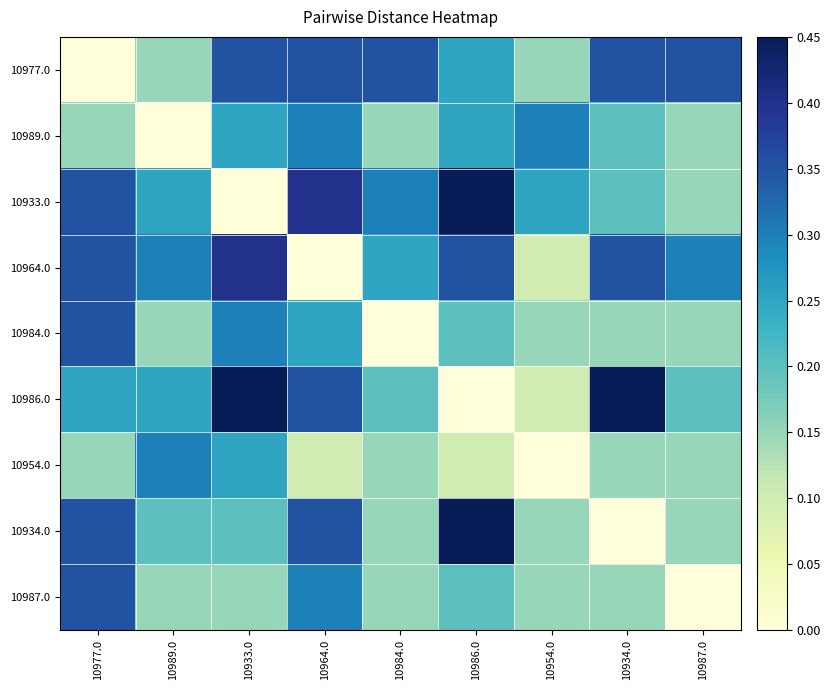

Count the number of data series in this chart.

9